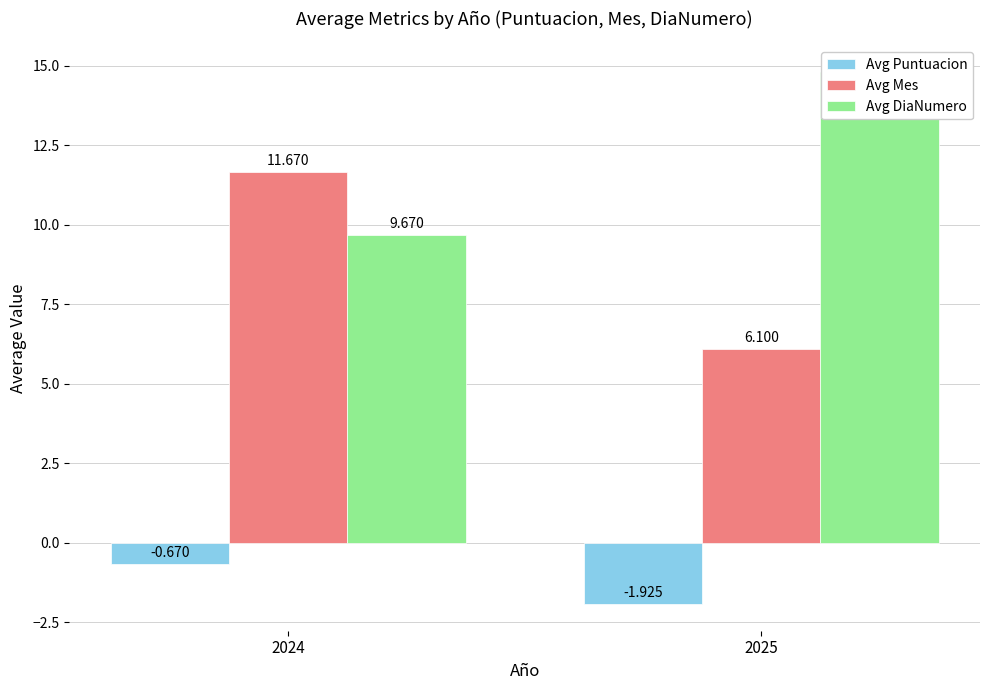

What is the sum of the Avg Mes values at 2025 and 2024?

17.8